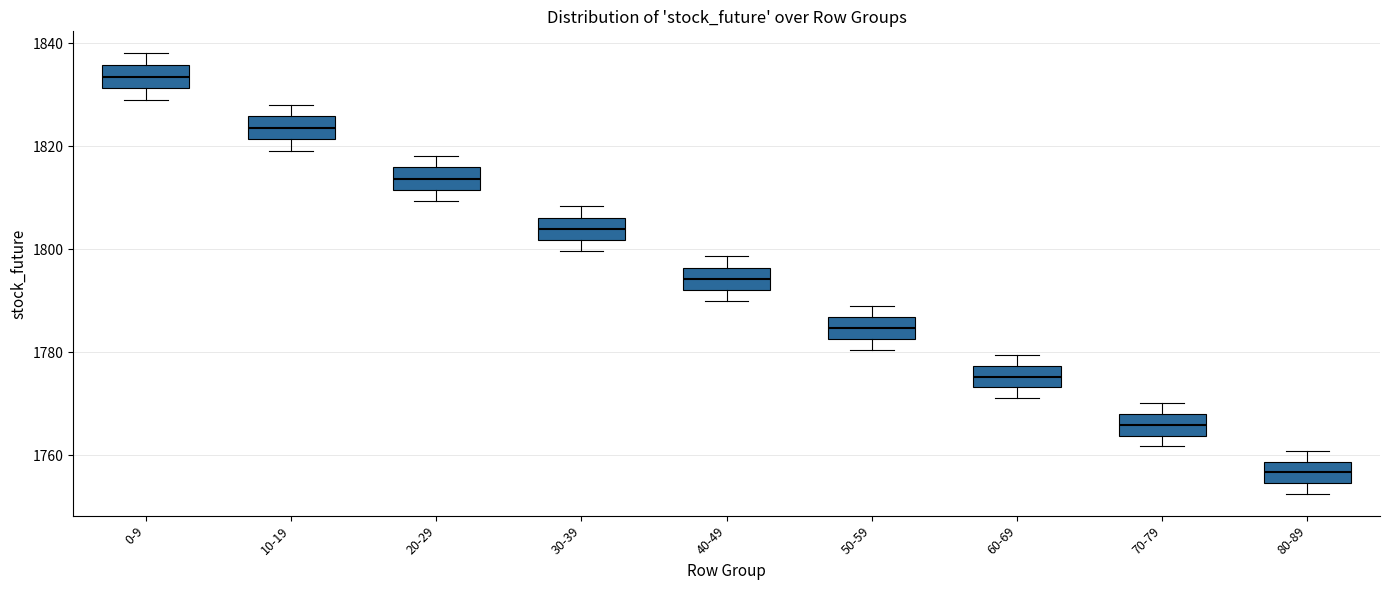

Which box has the highest median line?

0-9